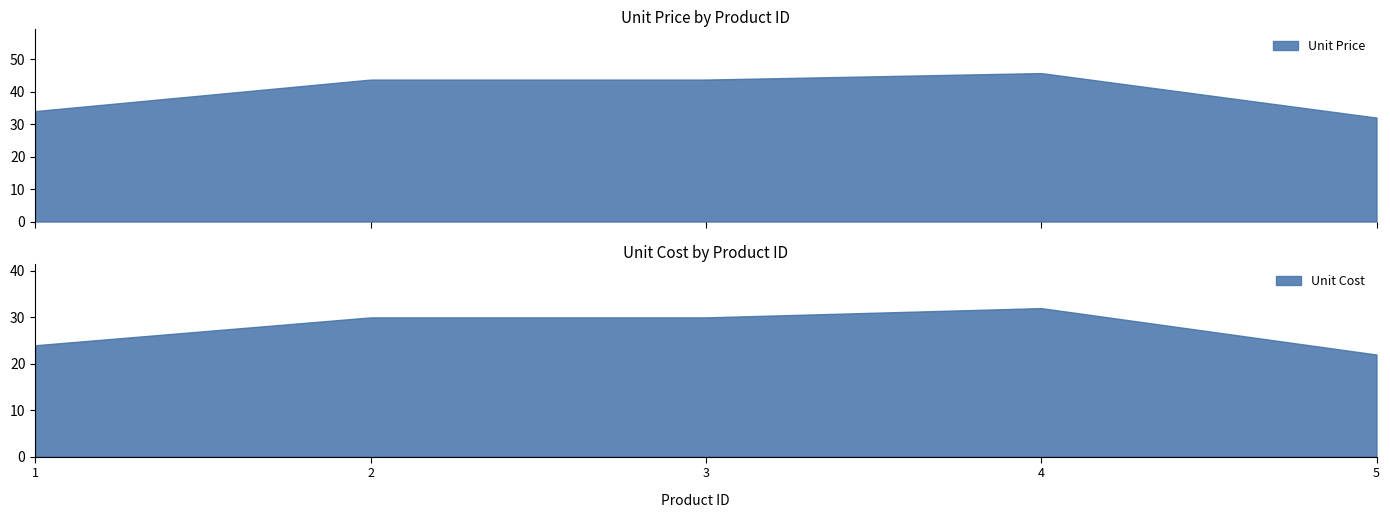

What is the maximum value shown in the chart?

45.7